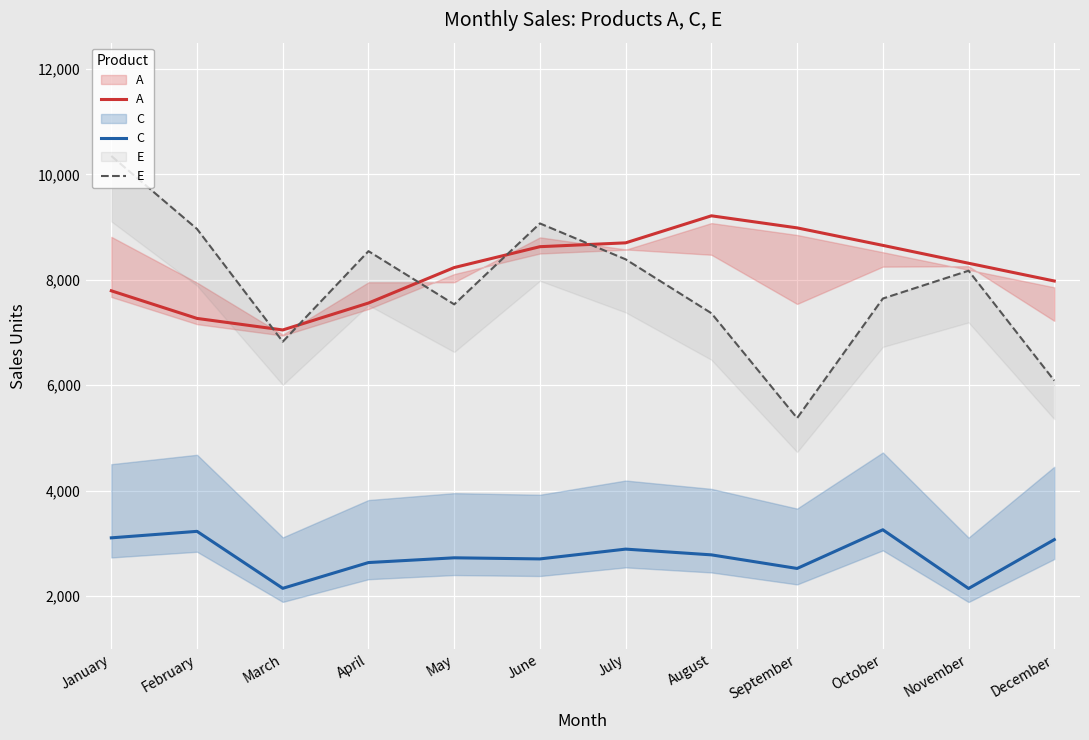

What is the difference between the maximum and minimum values in the C series?

1114